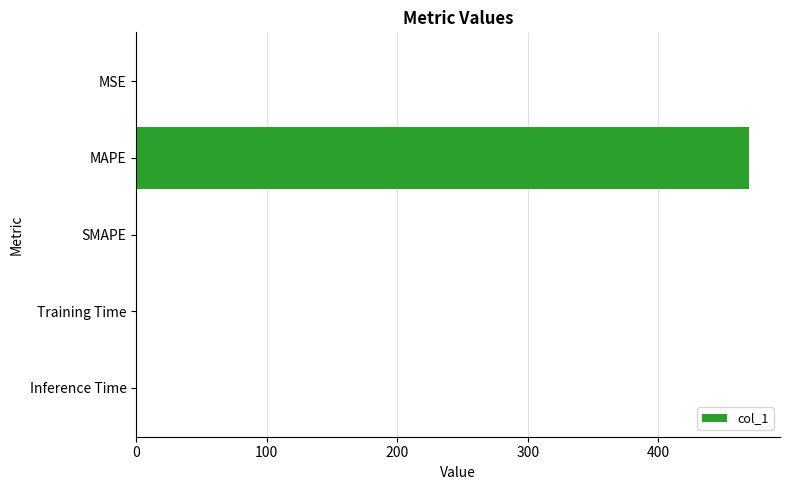

What is the sum of all values?

469.7